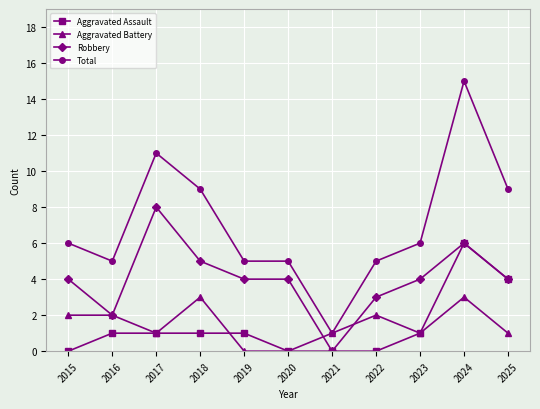

What is the value of the Robbery point at the 10th from the left?

6